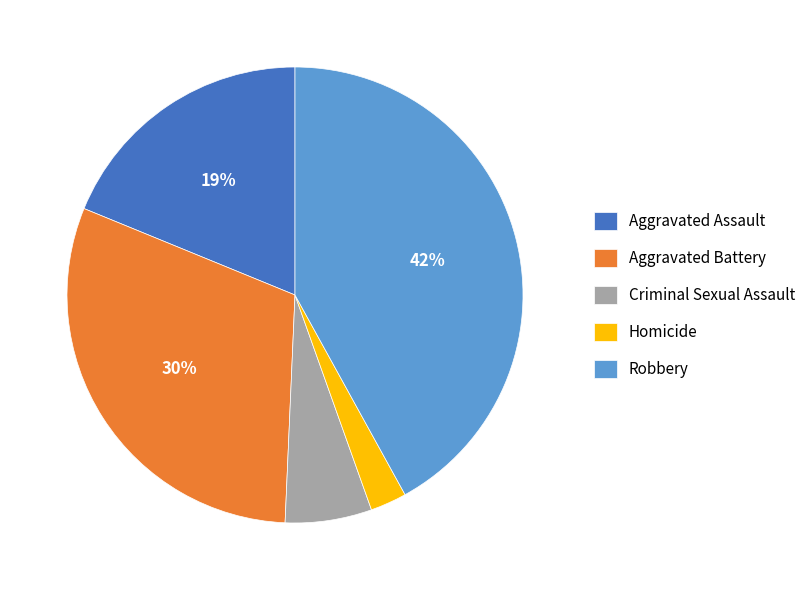

True or false: Robbery accounts for 42% of the total.

True